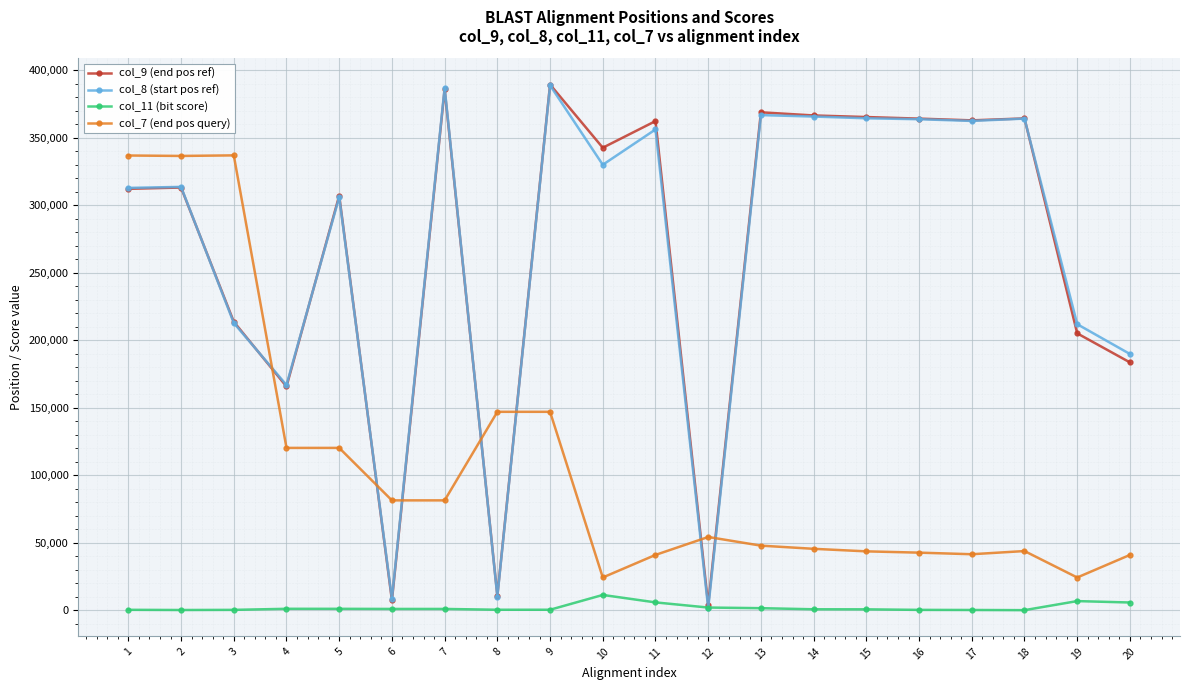

What are all the series names shown in the legend?

col_9 (end pos ref), col_8 (start pos ref), col_11 (bit score), col_7 (end pos query)